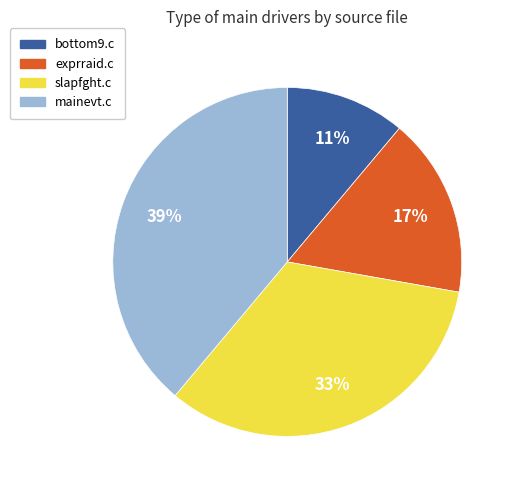

Does any single category account for the majority?

No